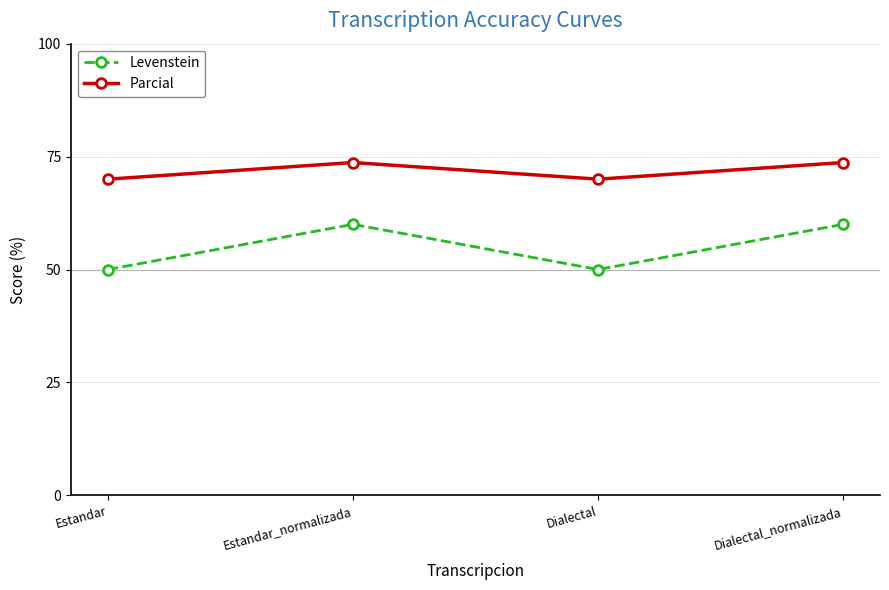

What is the label of the 4th point from the left?

Dialectal_normalizada